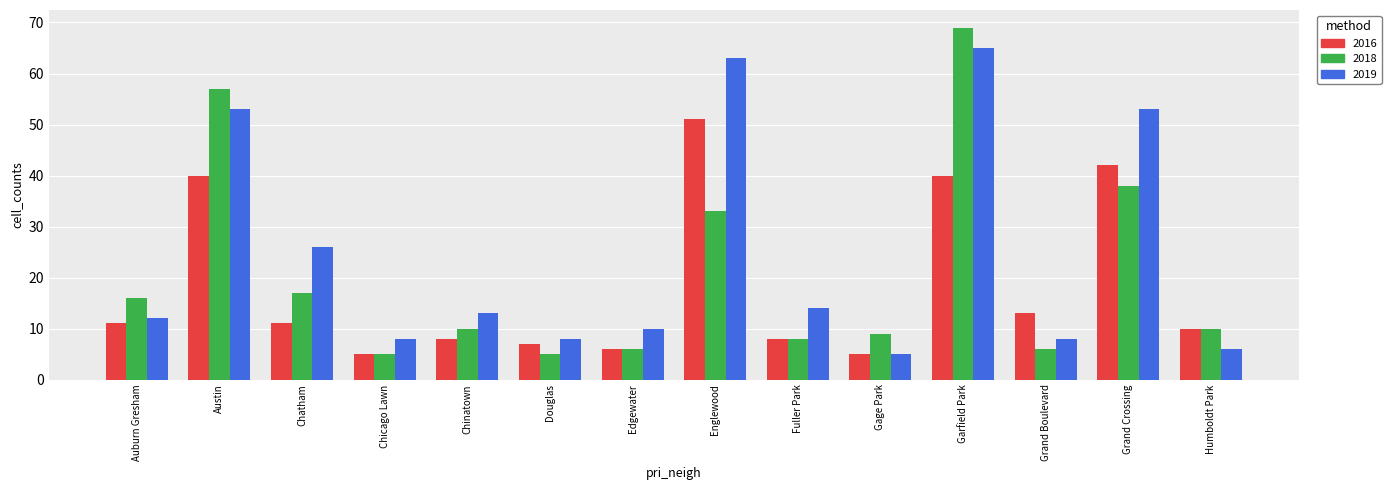

Which series has the largest total across all categories?

2019